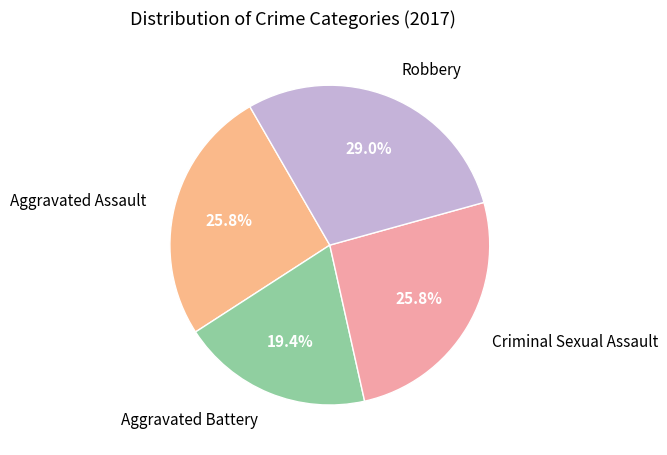

What percentage is NOT represented by Aggravated Assault?

74.2%